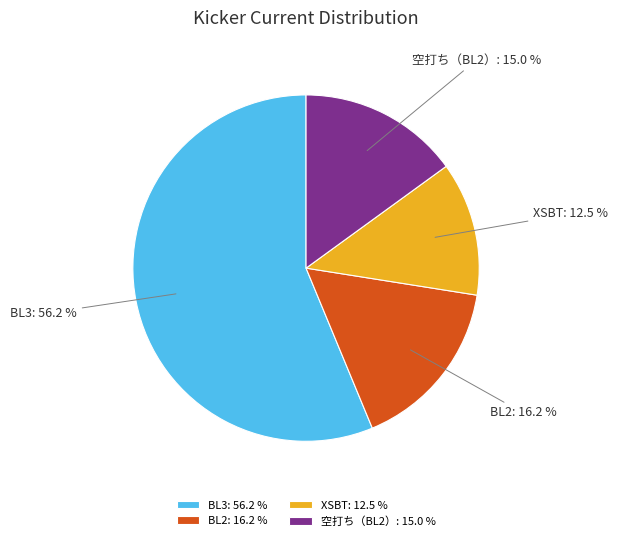

Is the sum of BL3 and XSBT greater than half?

Yes